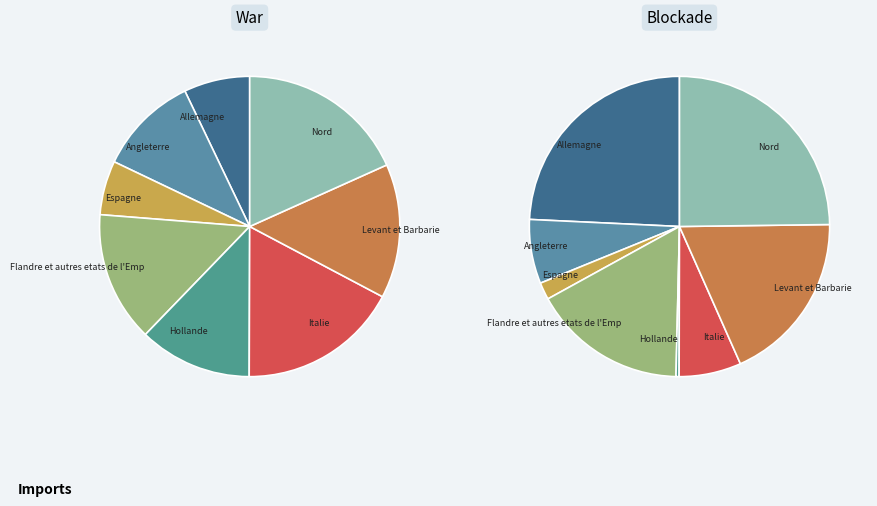

Rank the series at 5 from highest to lowest value.

War, Blockade